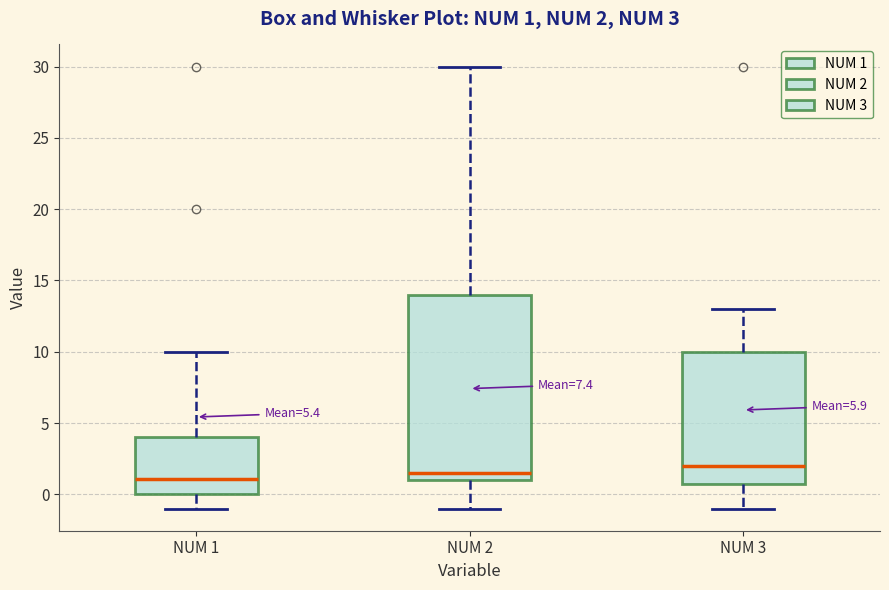

Which box's median line is the highest?

NUM 3